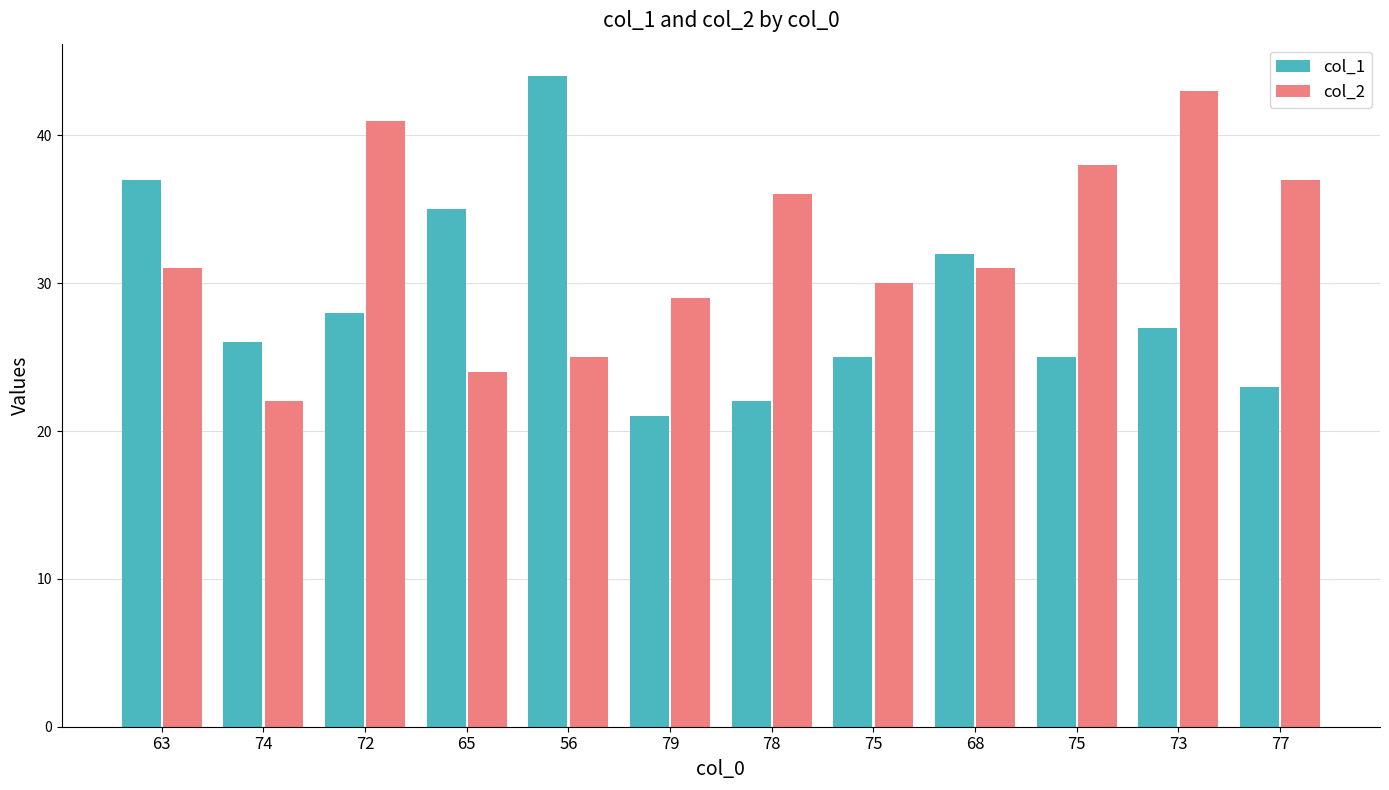

What is the sum of the col_2 values at 65 and 74?

46